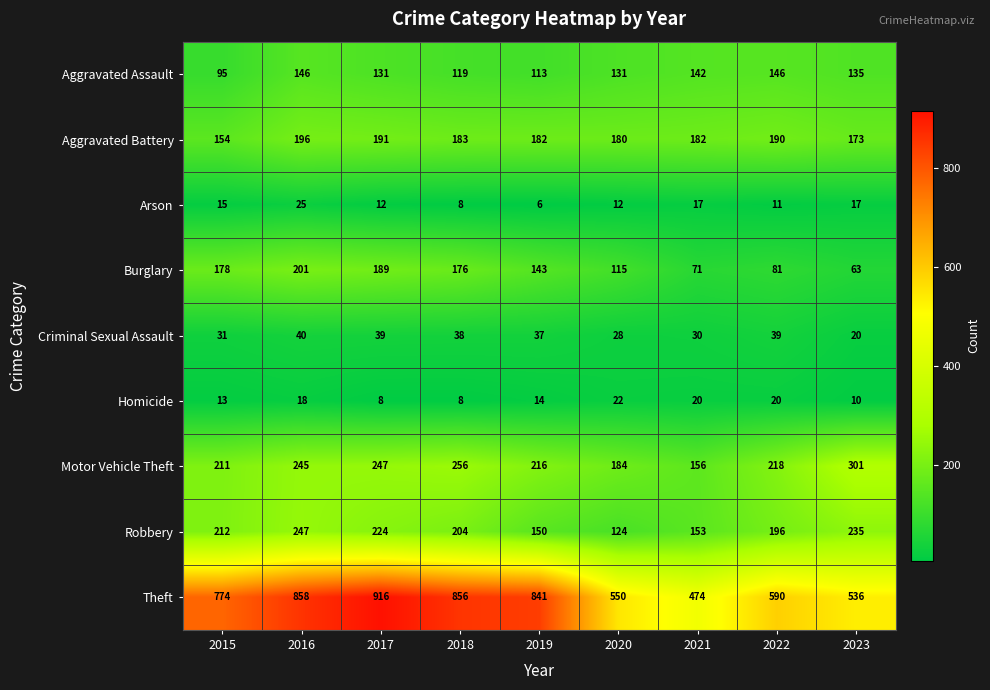

The Motor Vehicle Theft series shows 396 at 2023. True or false?

False